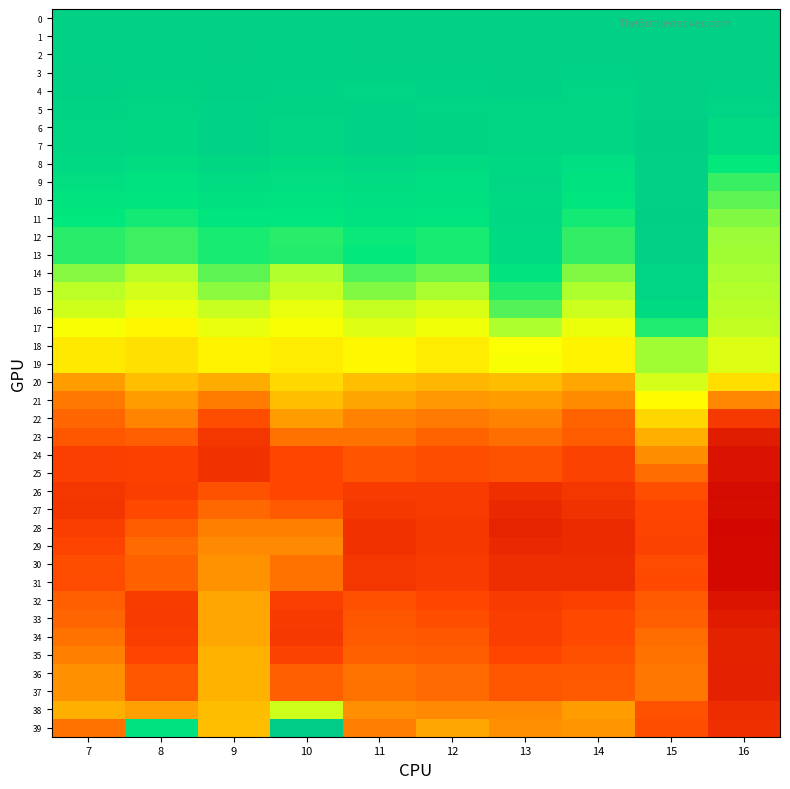

At 10, list the series in order from largest to smallest.

39, 0, 1, 2, 3, 4, 5, 6, 7, 8, 9, 10, 11, 13, 12, 14, 15, 38, 16, 17, 18, 19, 20, 21, 22, 29, 28, 30, 31, 23, 37, 36, 27, 26, 24, 25, 35, 32, 33, 34